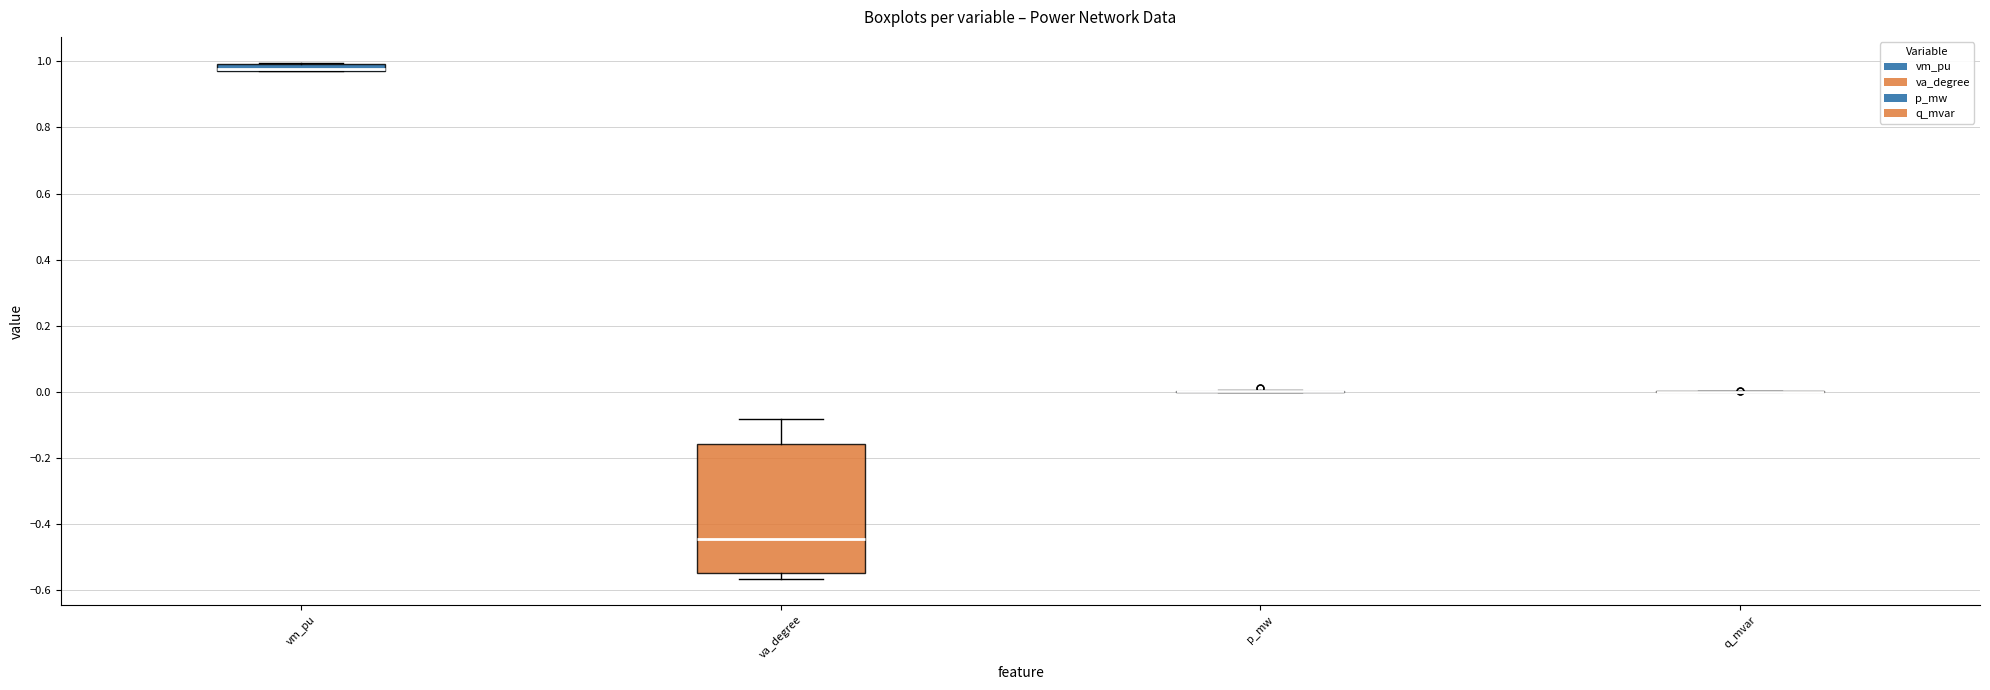

Where is the upper edge of the box for vm_pu on the y-axis? The values are not printed on the chart, so give them approximately, as read against the axis.

1.00